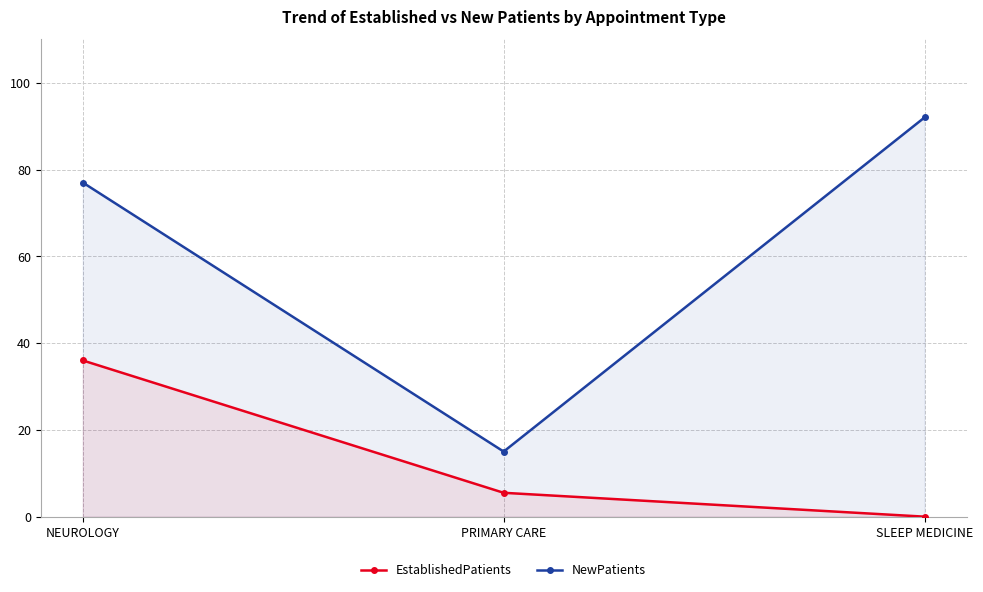

What is the greatest value displayed?

92.0